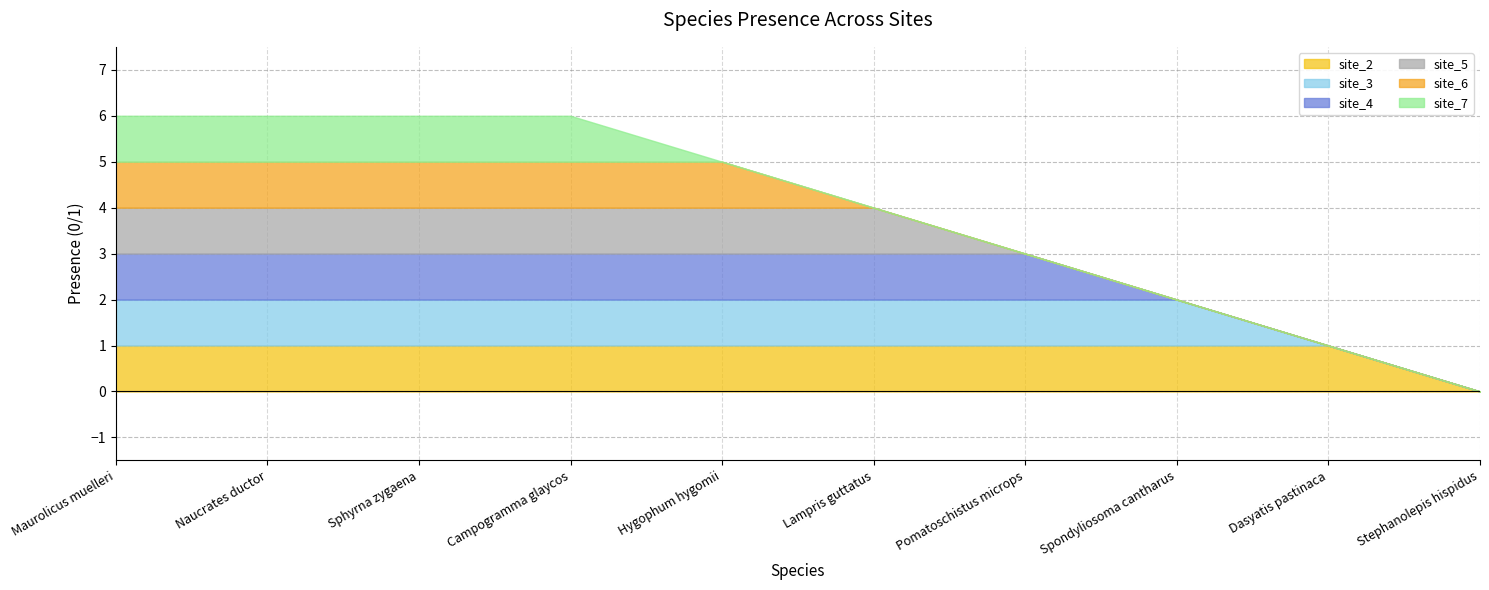

True or false: site_7 and site_4 intersect in this chart.

False